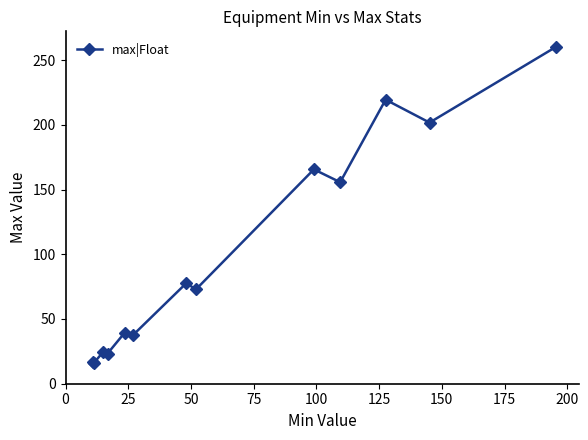

What is the minimum value shown in the chart?

15.7